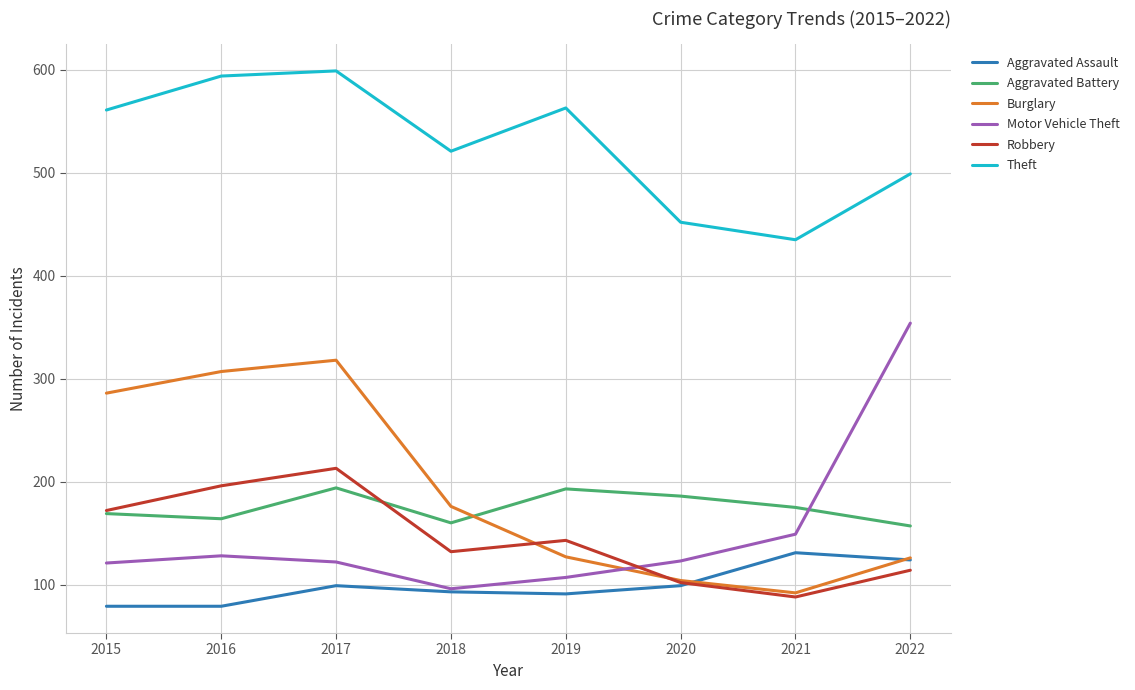

True or false: Robbery has more than 1 points higher than both neighbors.

True